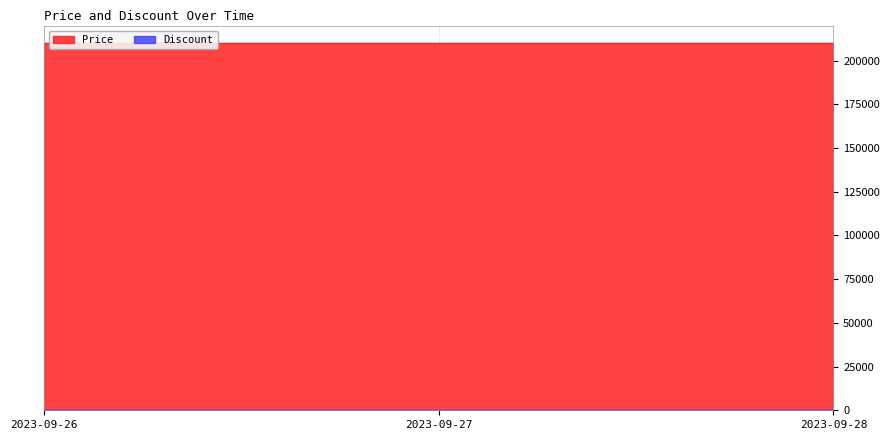

Is the value of Price at 2023-09-28 greater than the value of Discount at 2023-09-28?

Yes